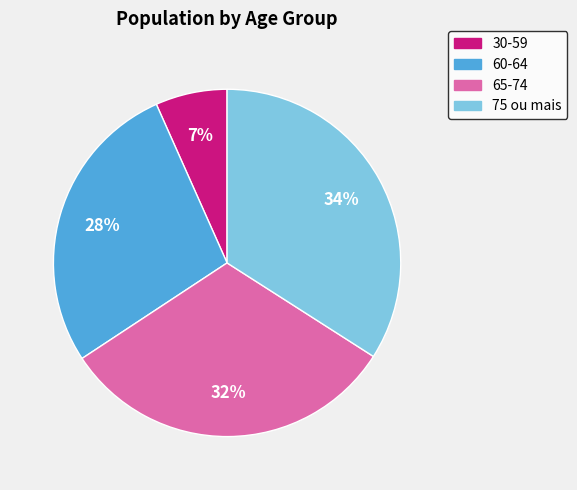

Does any single category account for the majority?

No